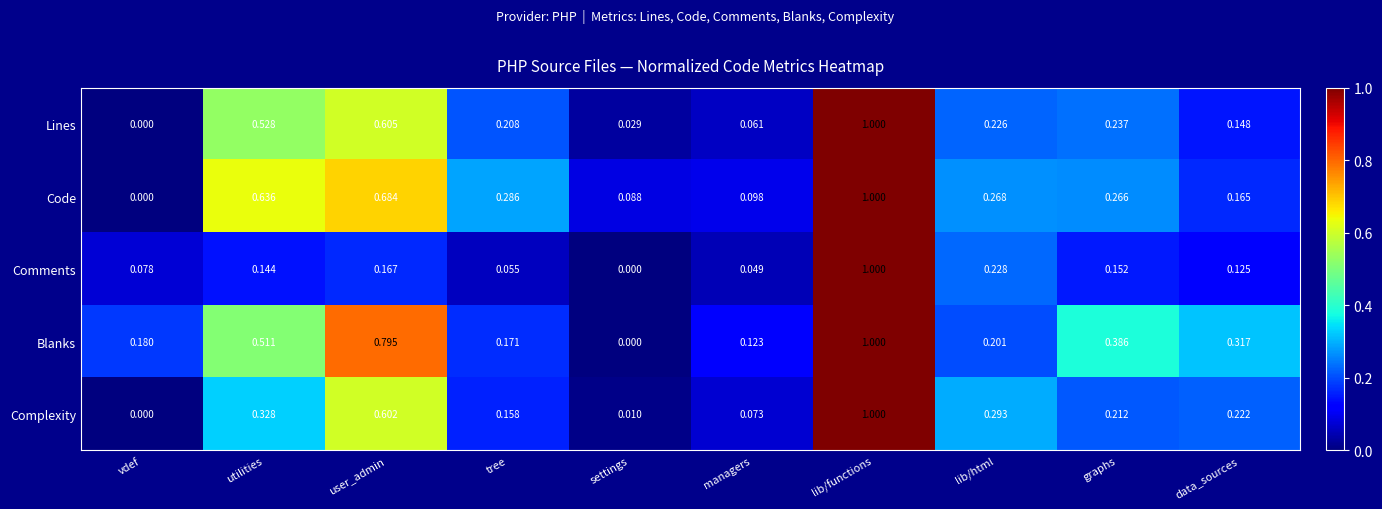

Count the number of data series in this chart.

5